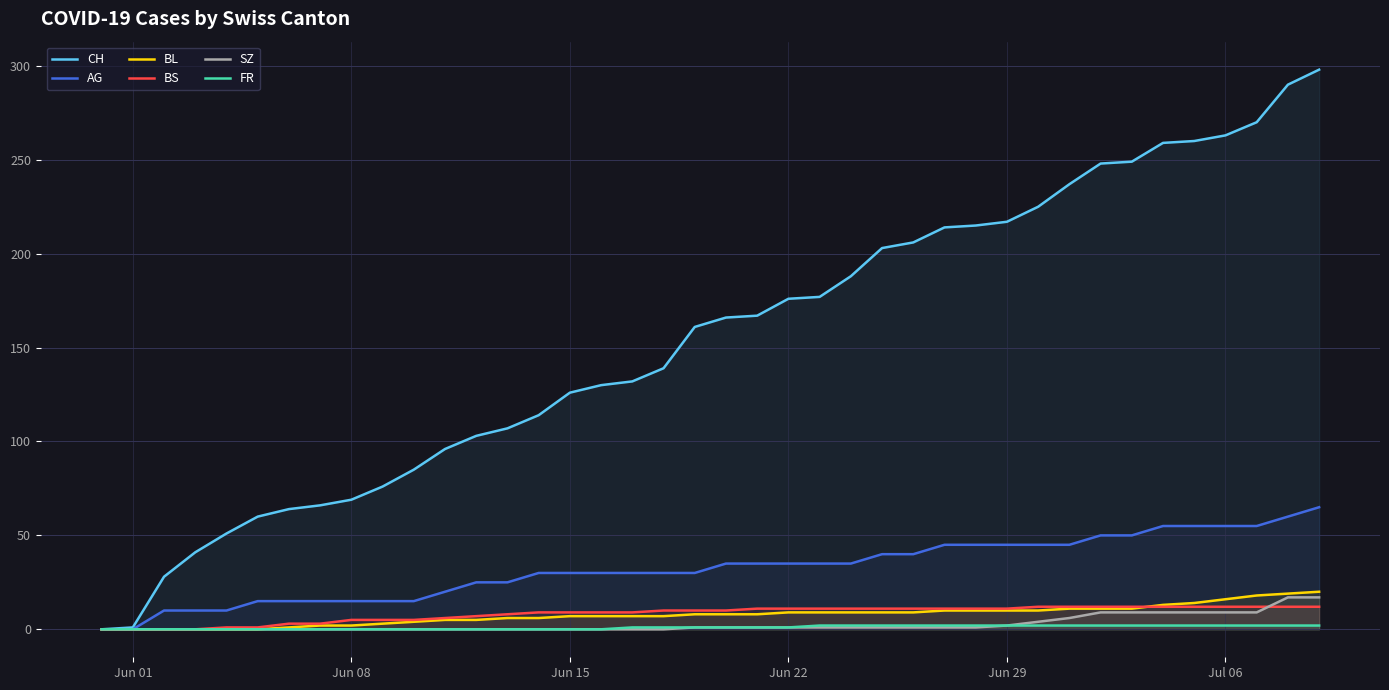

True or false: SZ has a value of 0 at Jun 15.

True